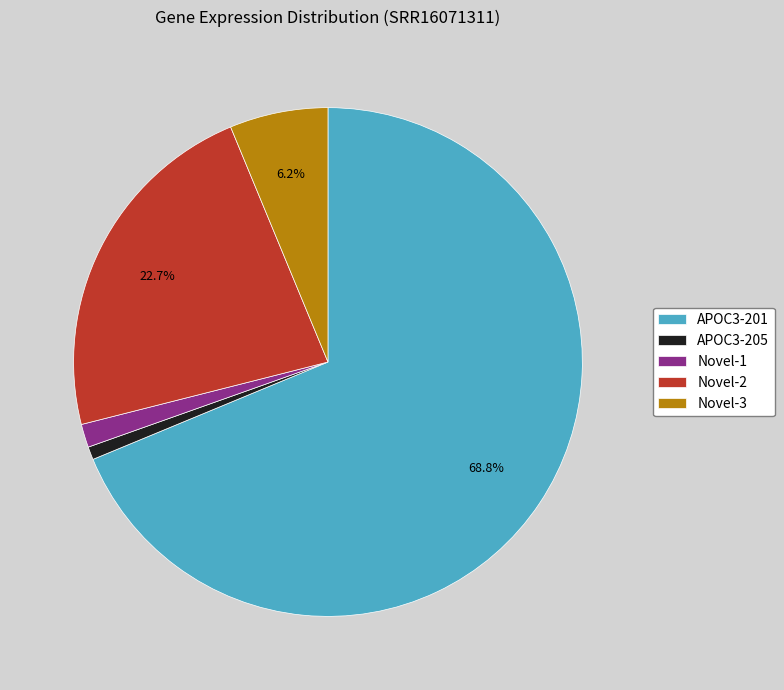

How many slices are in this pie chart?

5